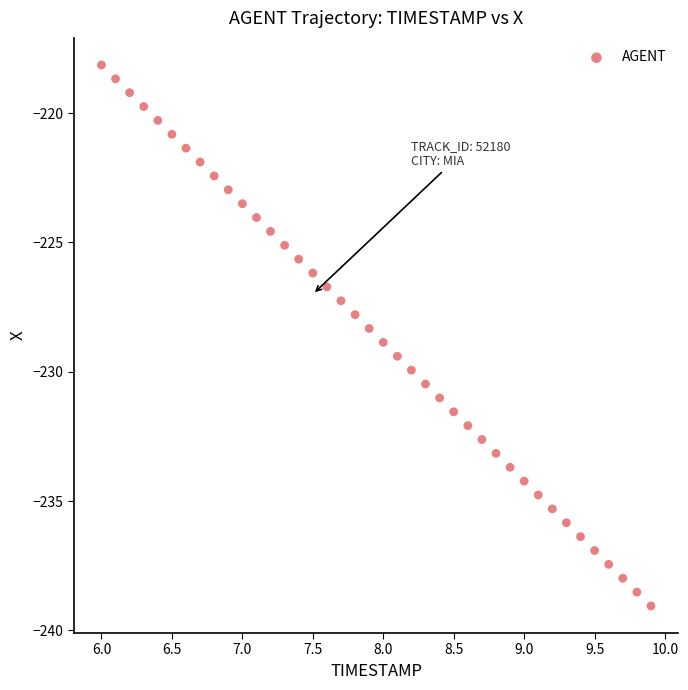

What is the range of Y values (max minus min)?

20.9